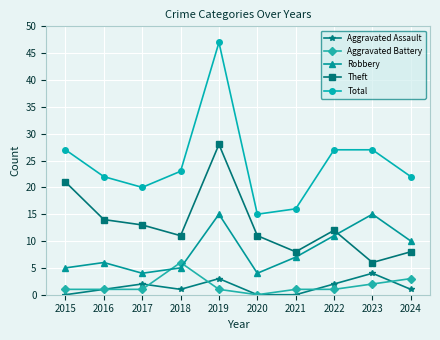

What is the difference between the maximum and minimum values in the Total series?

32